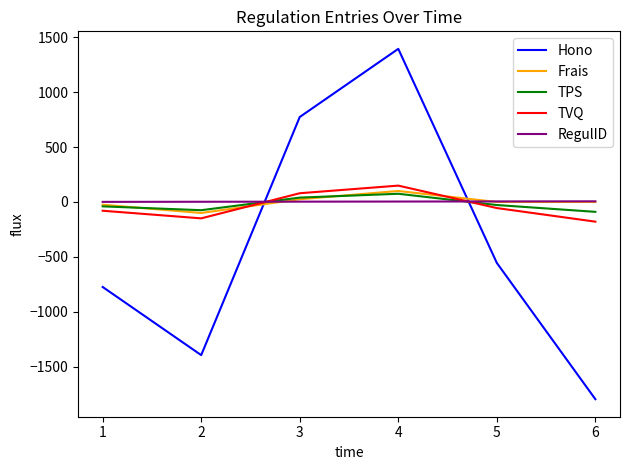

How many lines are shown in the chart?

5